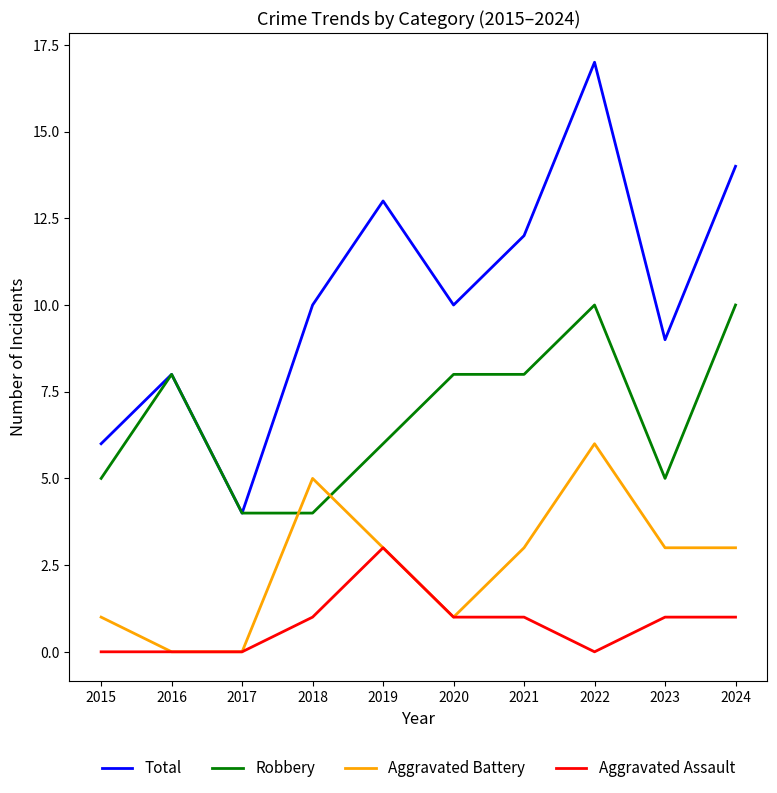

True or false: Aggravated Assault and Total intersect in this chart.

False